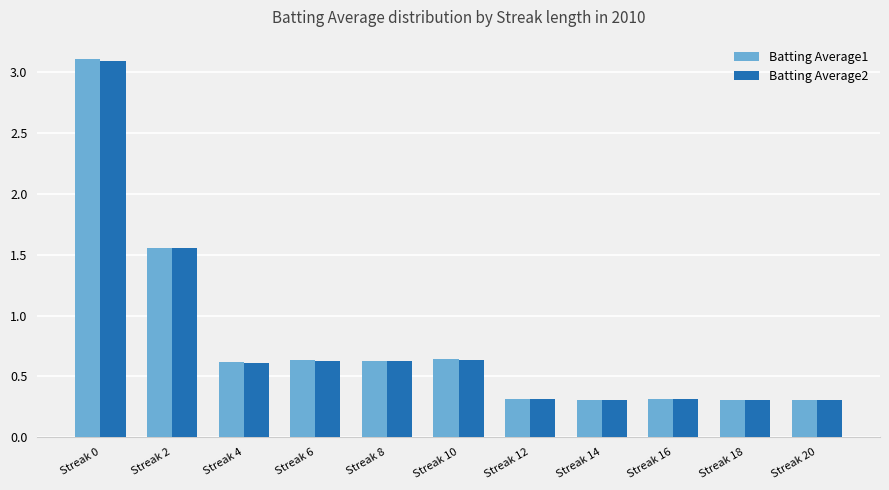

The Batting Average1 series shows 0.5 at Streak 2. True or false?

False